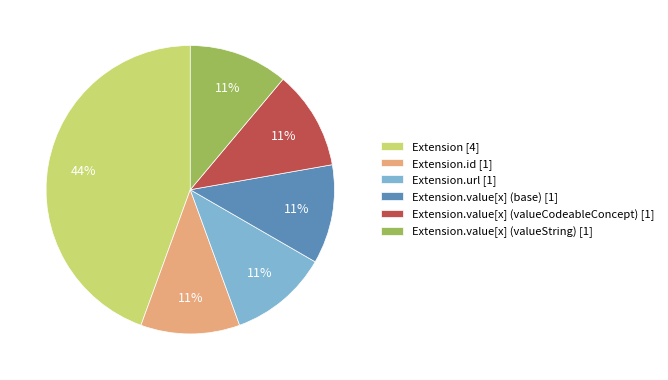

To the nearest percent, what percentage of the pie is Extension.value[x] (valueCodeableConcept) [1]?

11%